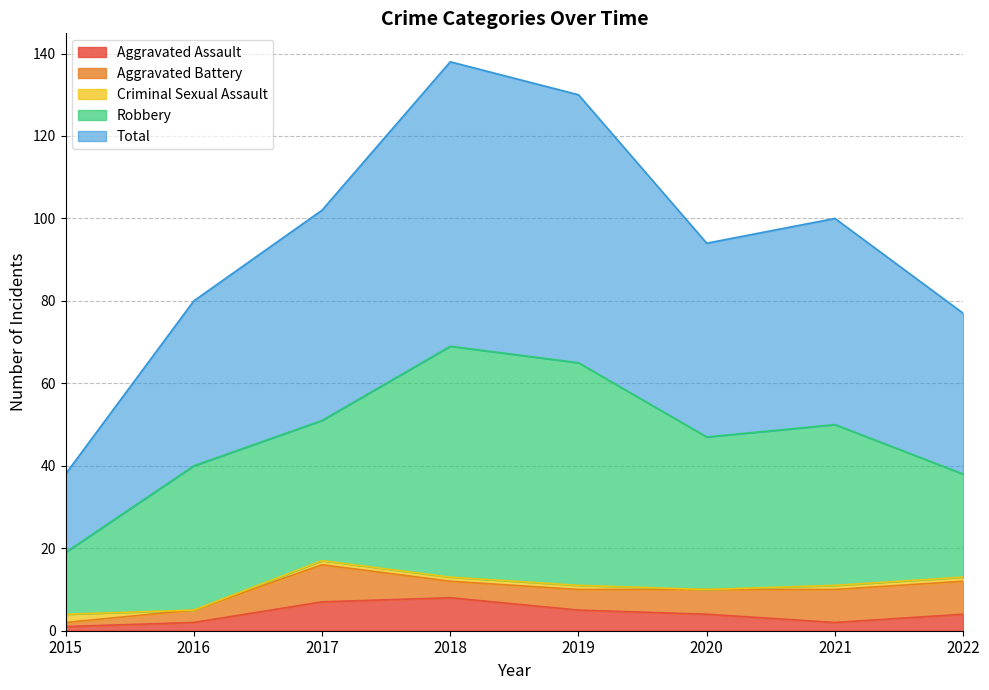

Which series has the largest total across all categories?

Total